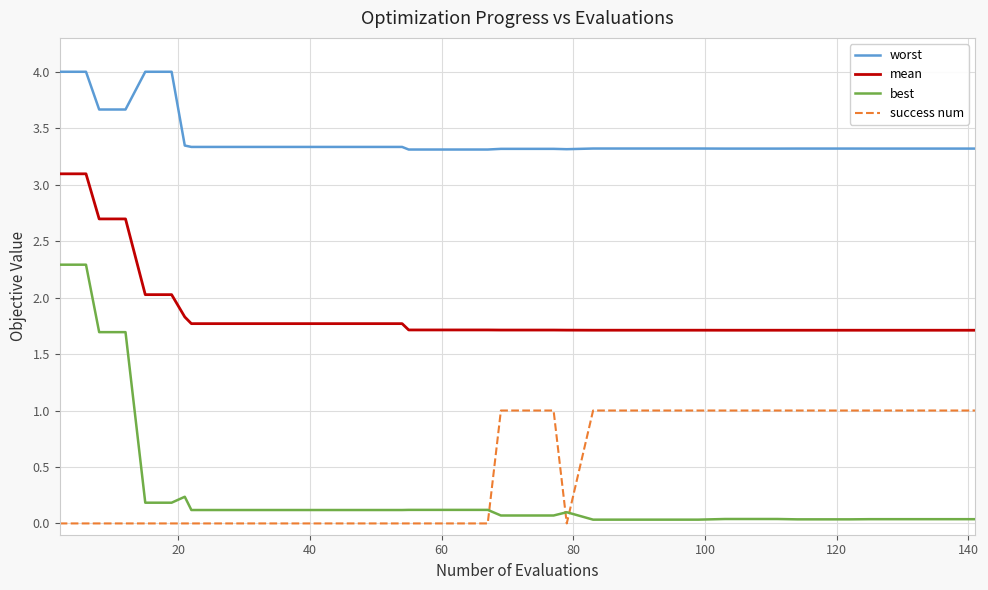

How many series are shown in this chart?

4